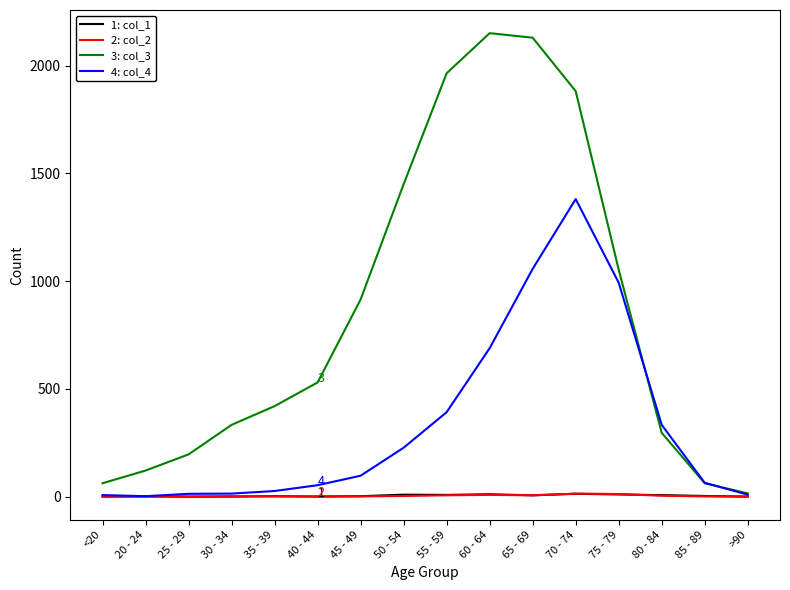

What position from the right is 55 - 59?

8